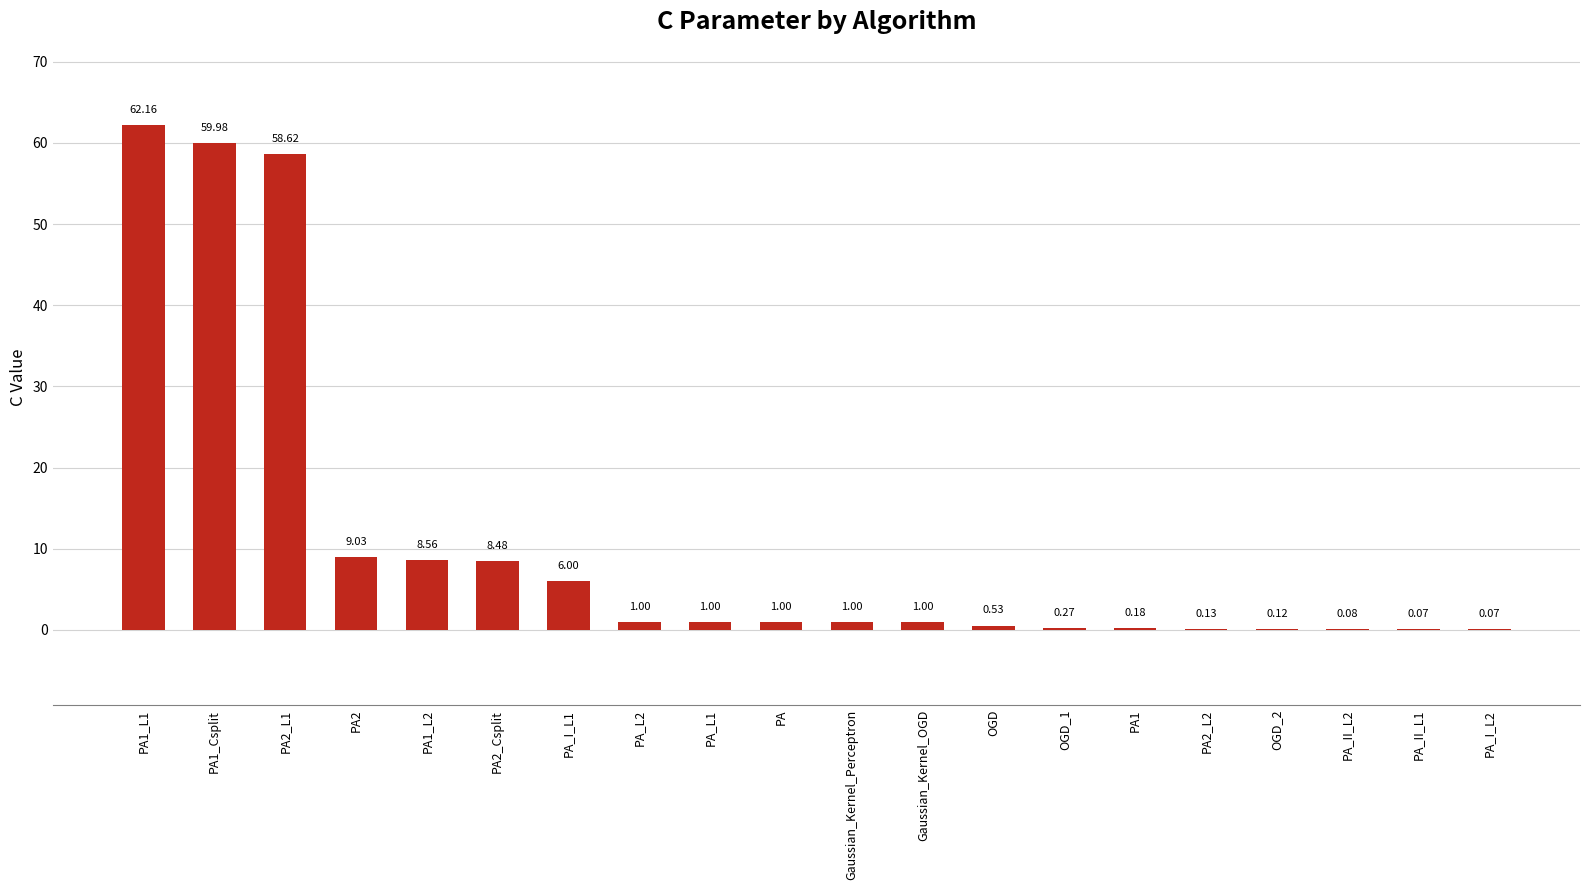

What is the average value?

11.0